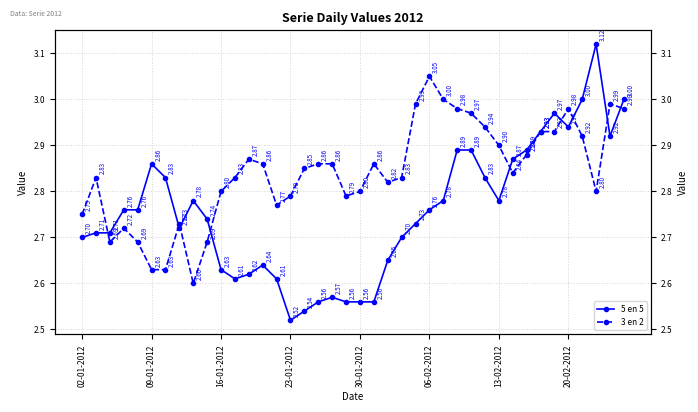

Rank the series by their average value, from lowest to highest.

5 en 5, 3 en 2